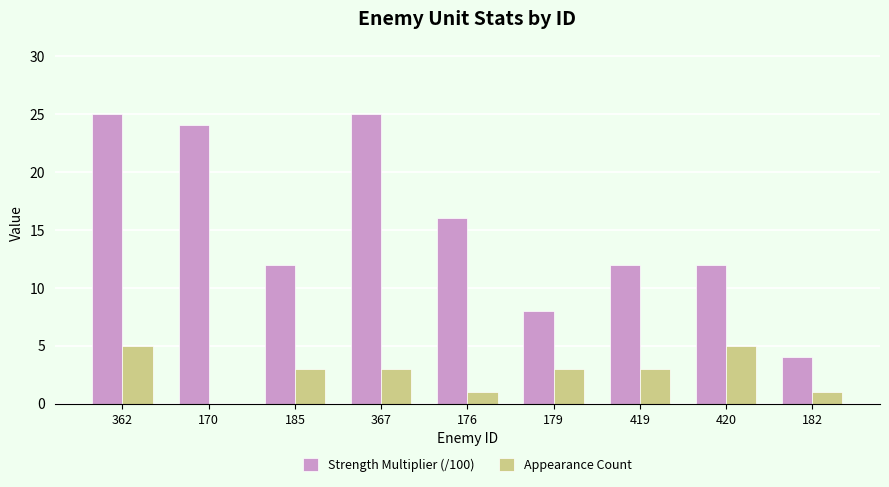

Reading right to left, list all the values displayed in this chart.

Strength Multiplier (/100): 4	12	12	8	16	25	12	24	25
Appearance Count: 1	5	3	3	1	3	3	0	5